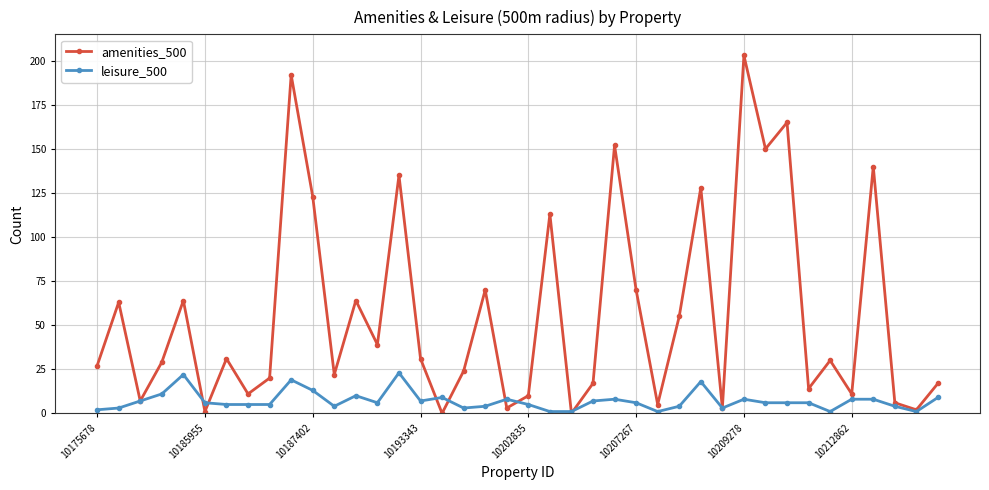

At how many categories does at least one series exceed 169?

2